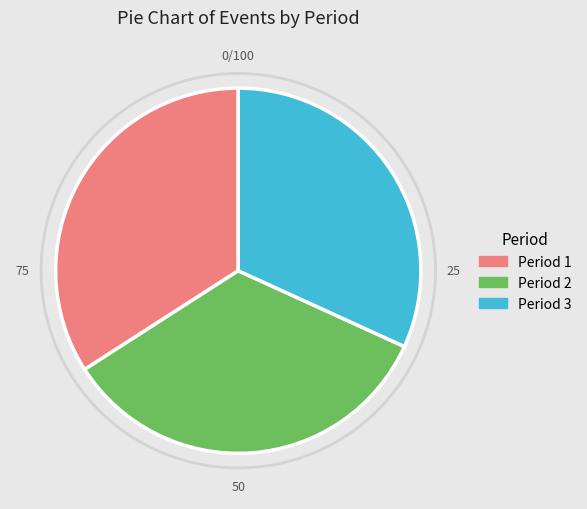

How many segments does this pie chart have?

3